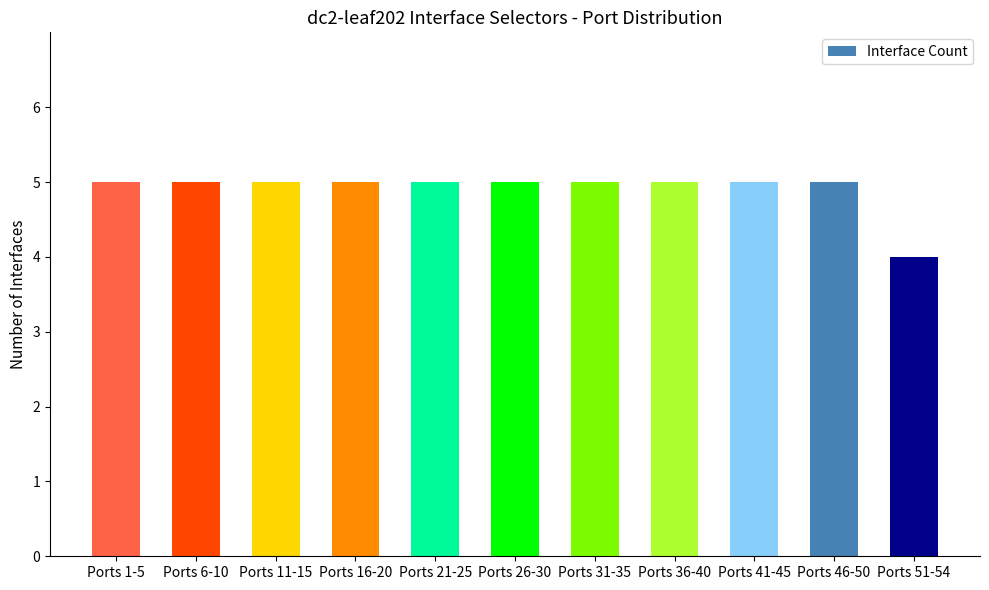

What is the maximum value shown in the chart?

5